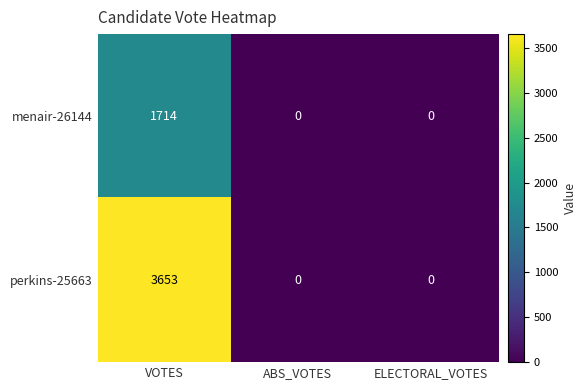

Reading left to right, extract all data points from this chart.

menair-26144: 1714	0	0
perkins-25663: 3653	0	0